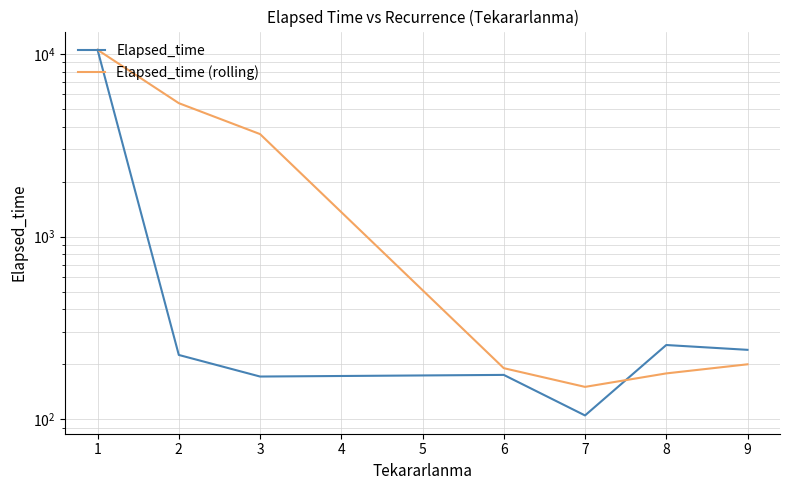

Count the number of data series in this chart.

2